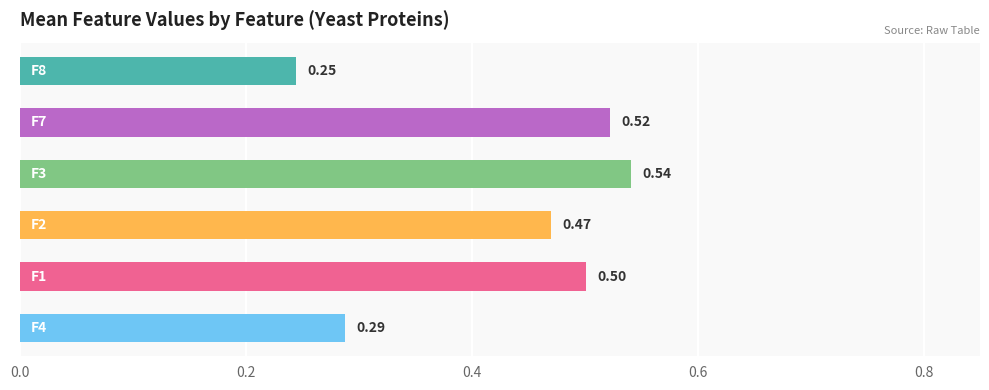

What is the sum of all values?

2.6